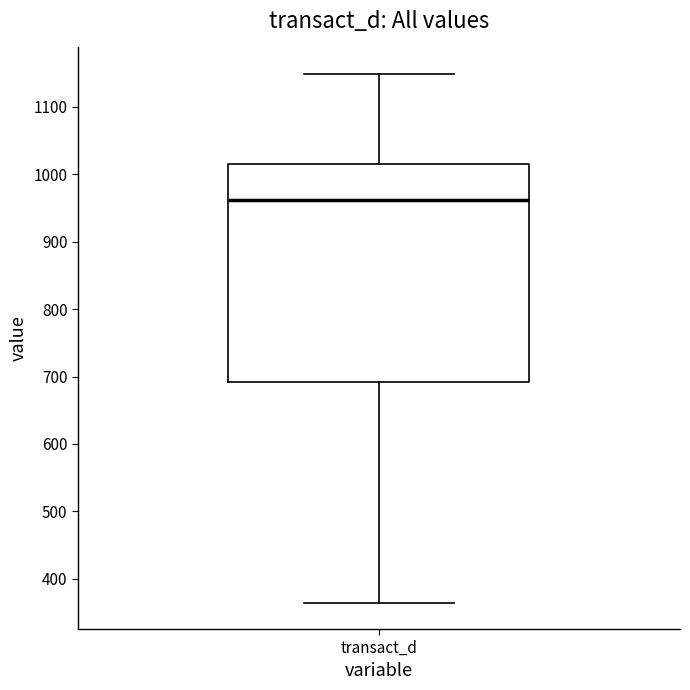

Where is the lower edge of the box for transact_d on the y-axis? The values are not printed on the chart, so give them approximately, as read against the axis.

690